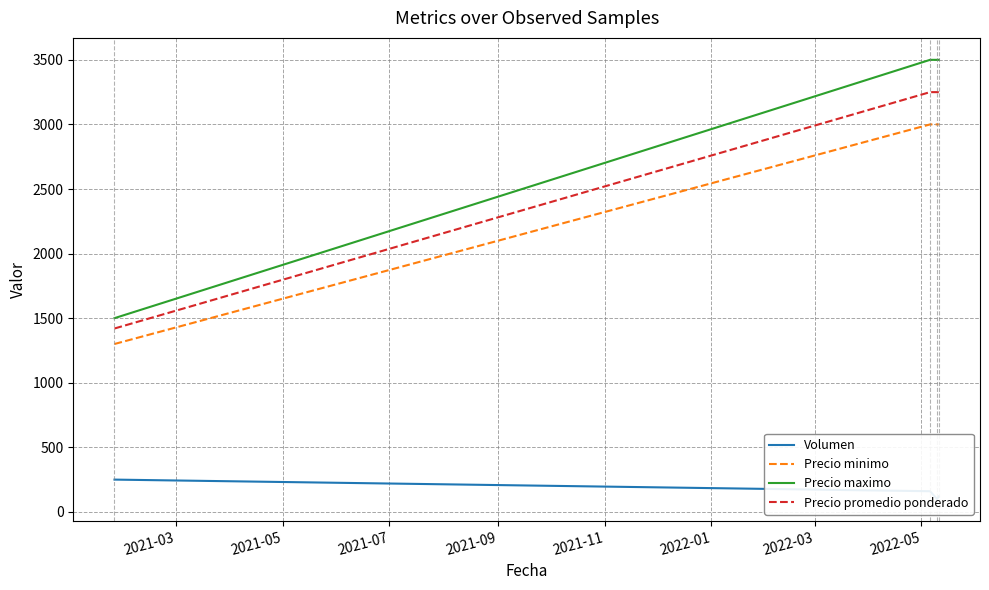

True or false: Precio maximo and Precio promedio ponderado intersect in this chart.

False